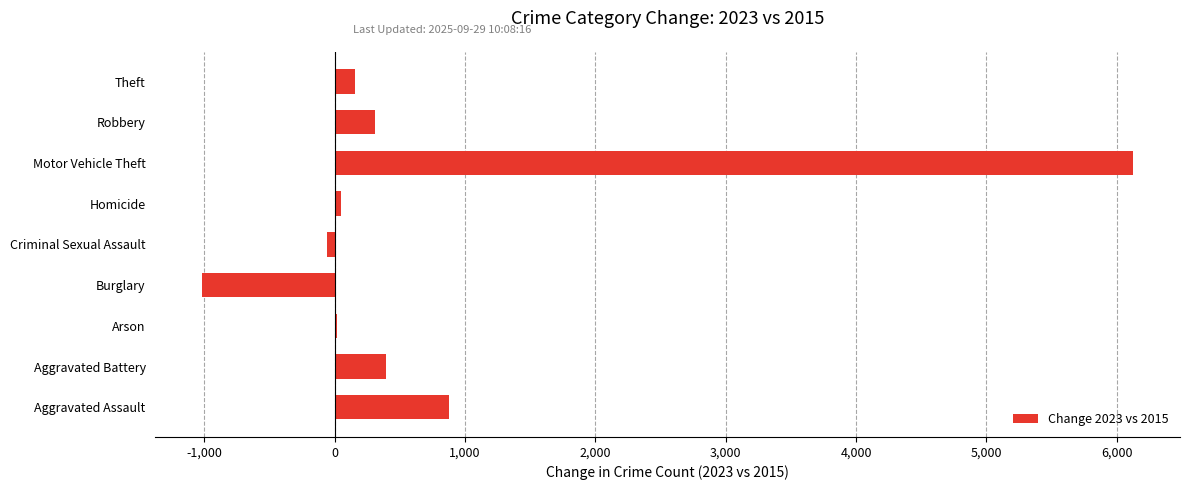

The chart shows a value of -1018 at Burglary. True or false?

True